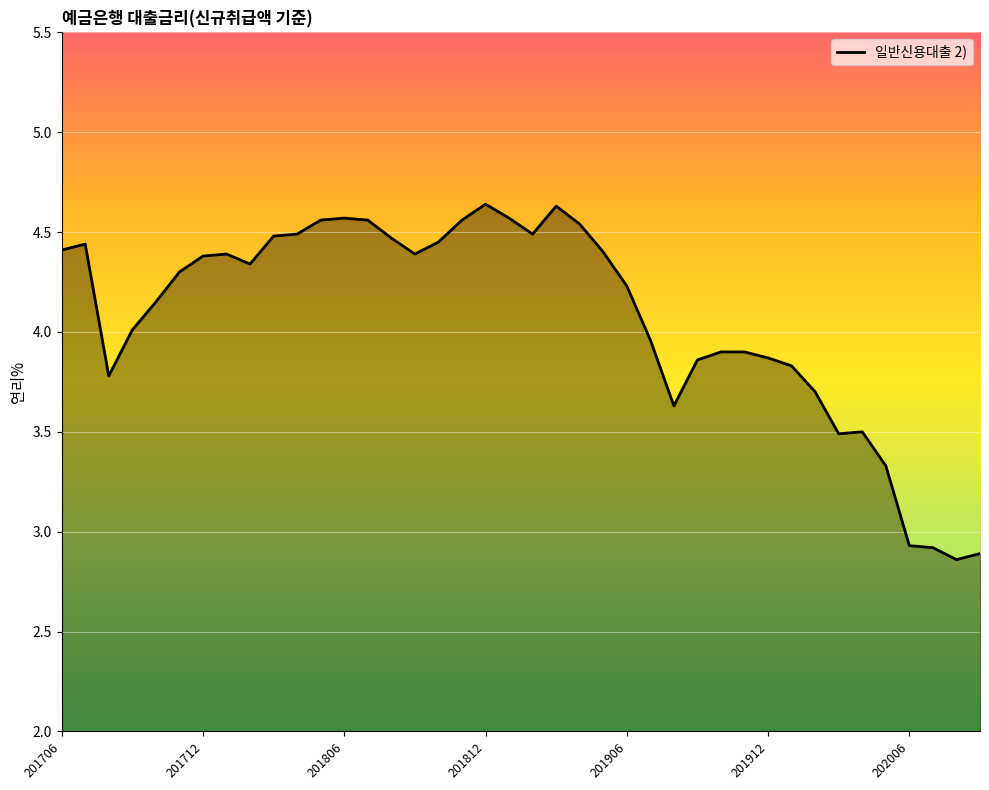

What is the value of the 35th point from the left?

3.5